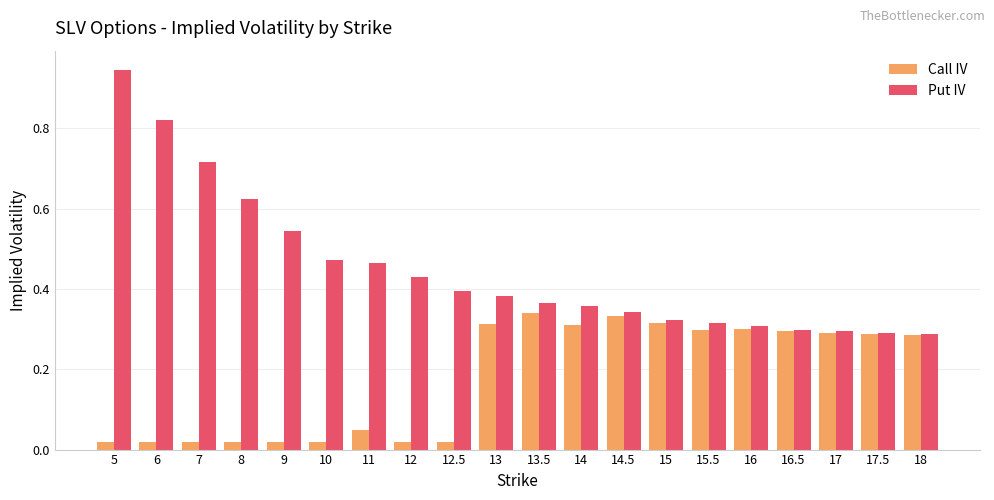

List the series in order of their overall mean, highest first.

Put IV, Call IV